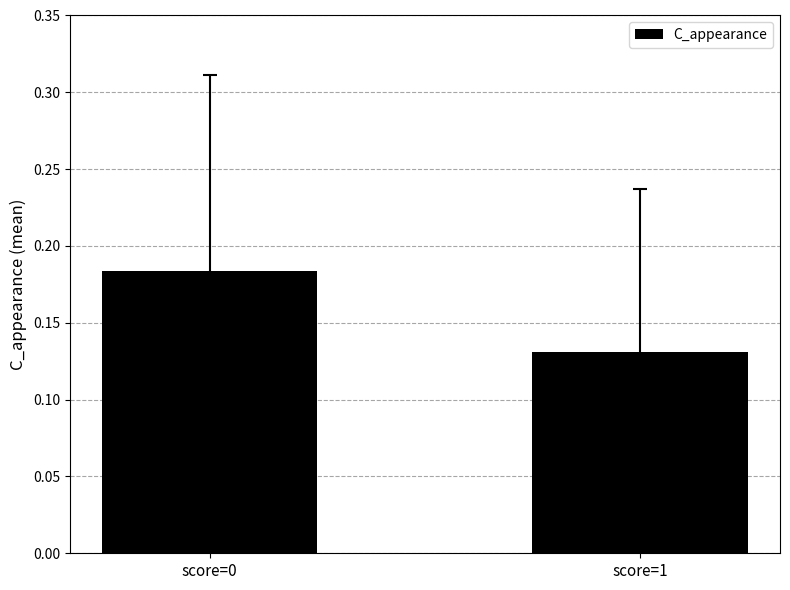

Where is the data nearest to the value 0?

score=1